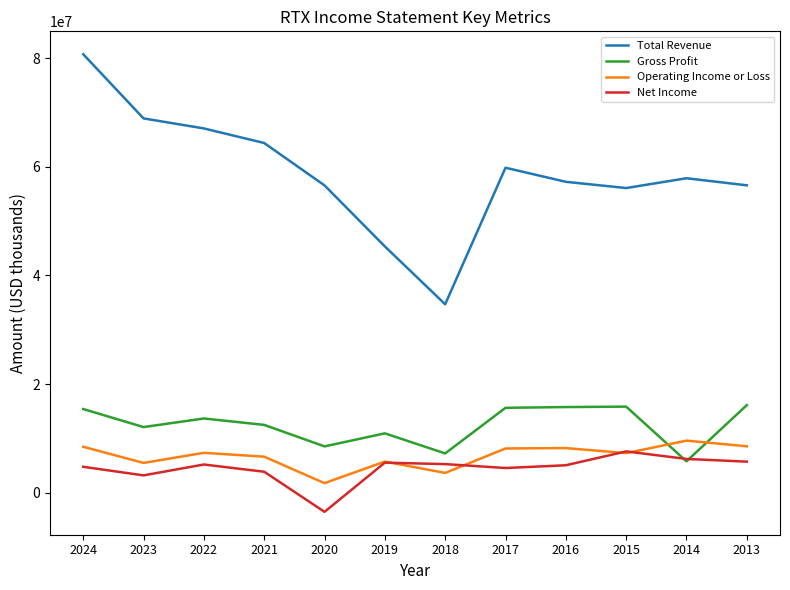

What value does the Total Revenue series have at 2016, to the nearest 10?

57244000